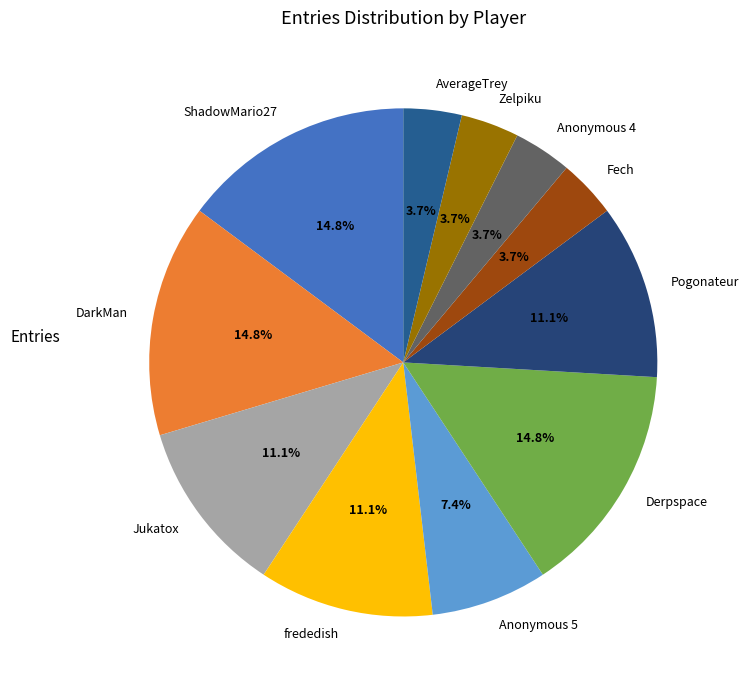

Is there any slice that represents more than half of the pie?

No